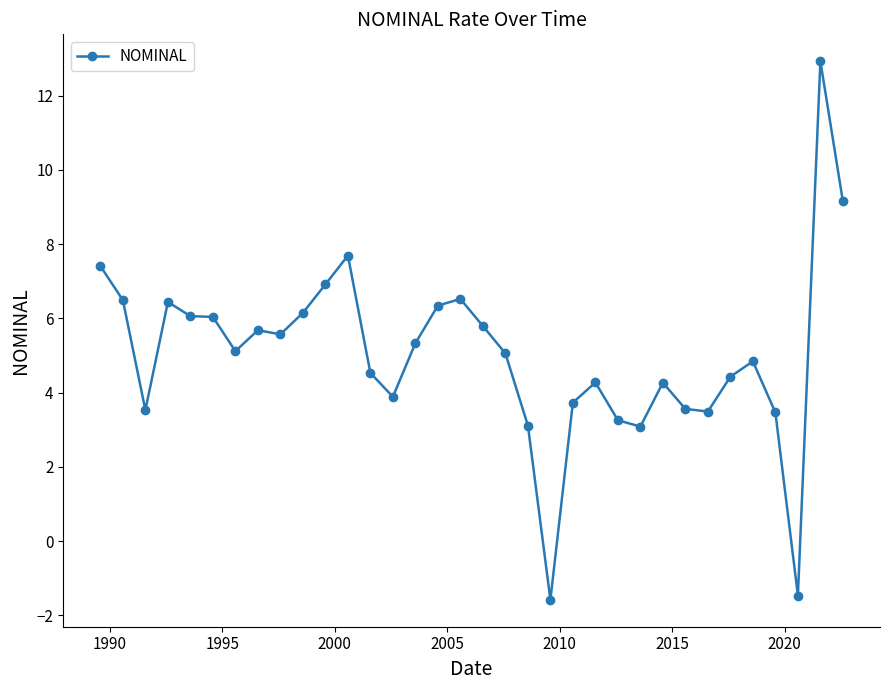

What is the average value?

5.0